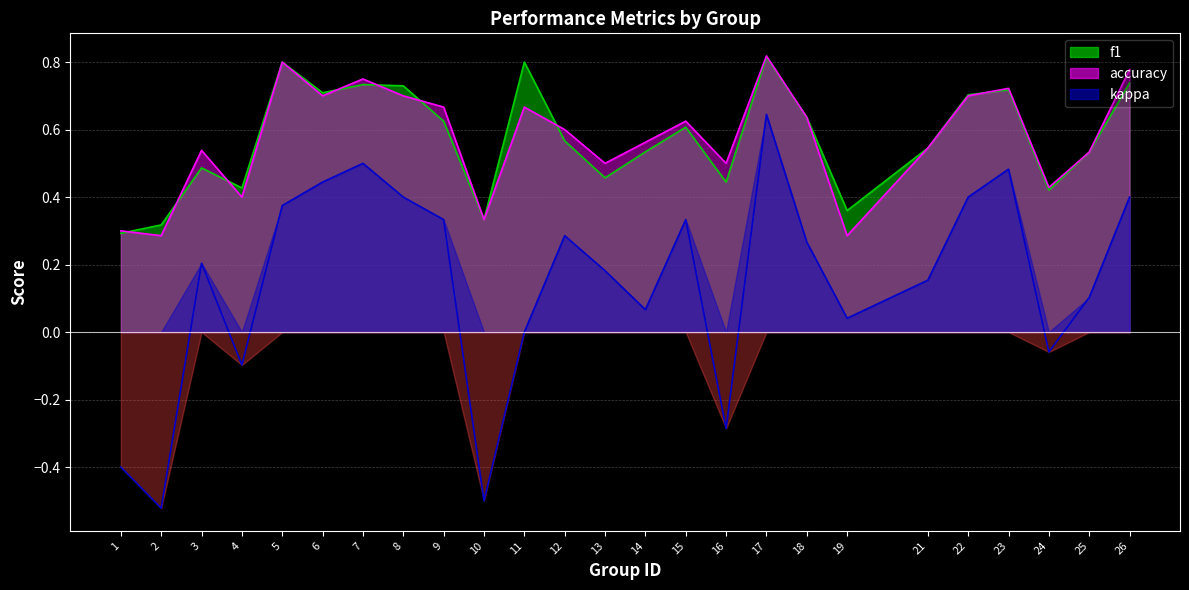

Does the chart have visible grid lines?

Yes